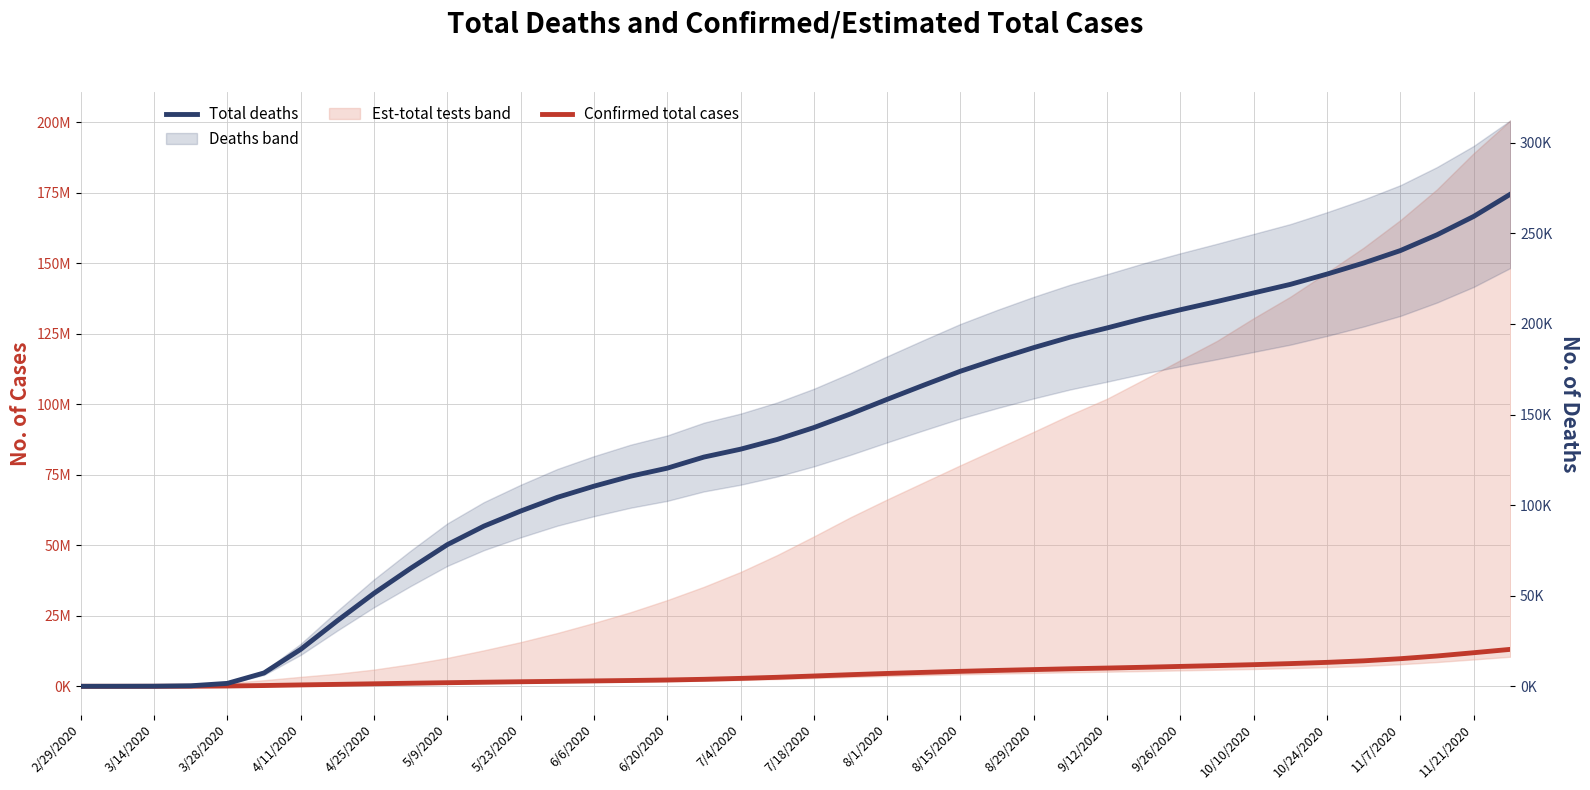

Is the value of Total deaths at 8/29/2020 greater than the value of Confirmed total cases at 6/6/2020?

No